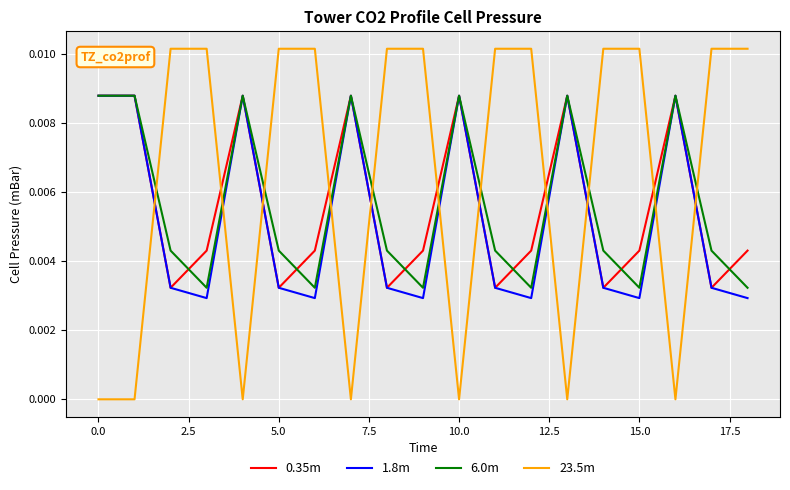

Which series ends up on top after the final intersection of 23.5m and 0.35m?

23.5m